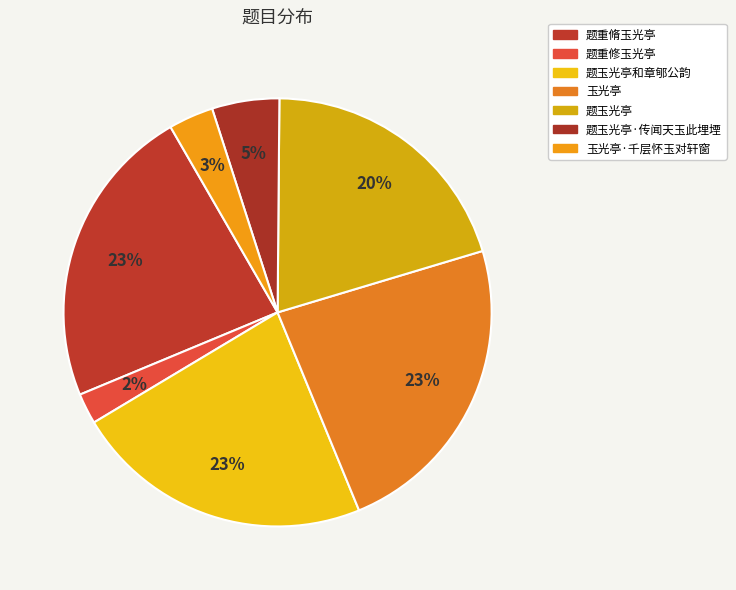

Which category has the biggest portion of the pie?

玉光亭